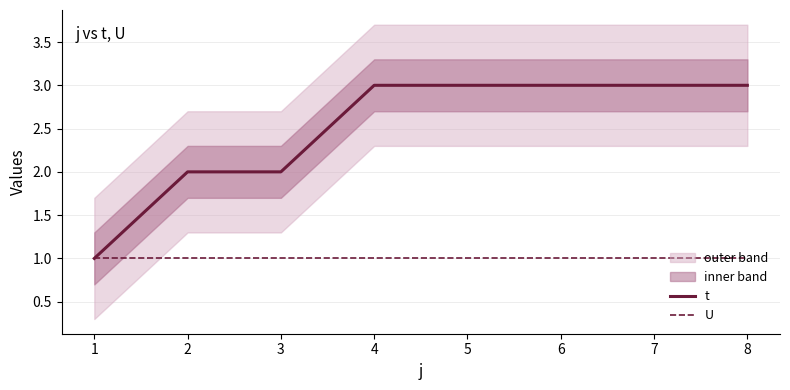

Is the value of t at 2 greater than the value of U at 5?

Yes